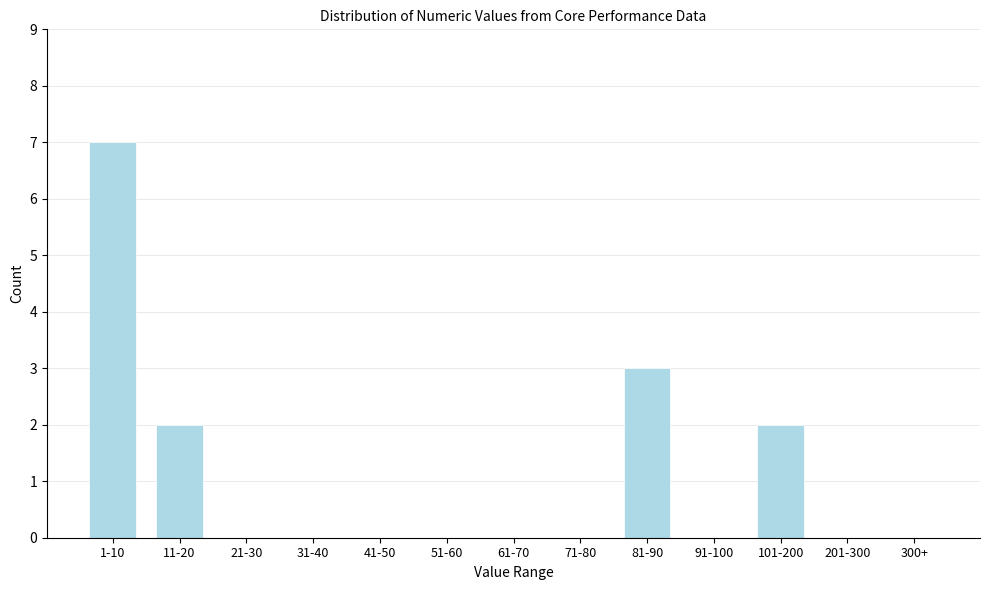

Reading left to right, what are all the values shown in this chart?

1-10=7	11-20=2	21-30=0	31-40=0	41-50=0	51-60=0	61-70=0	71-80=0	81-90=3	91-100=0	101-200=2	201-300=0	300+=0